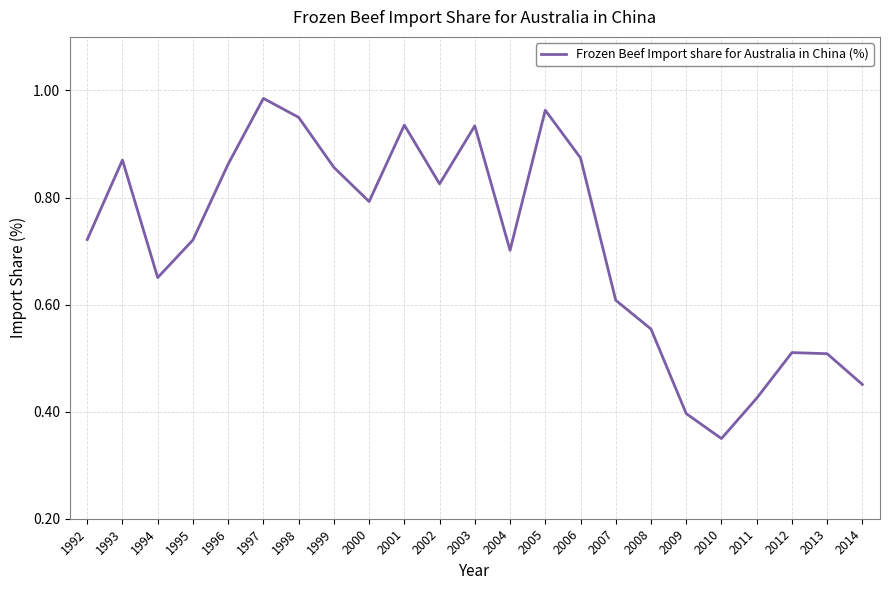

The chart shows a value of 1.6 at 1998. True or false?

False